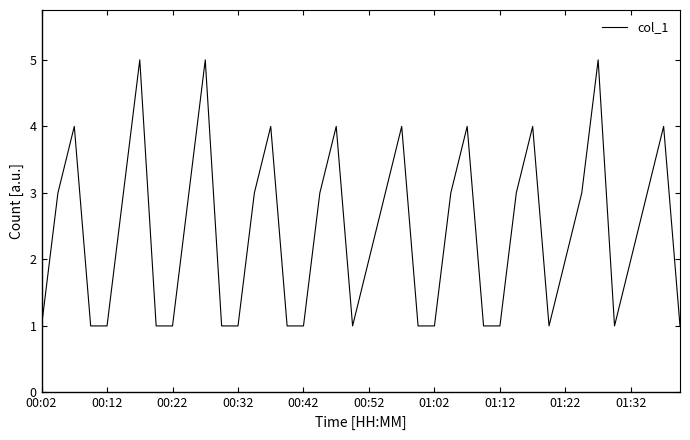

What is the maximum value shown in the chart?

5